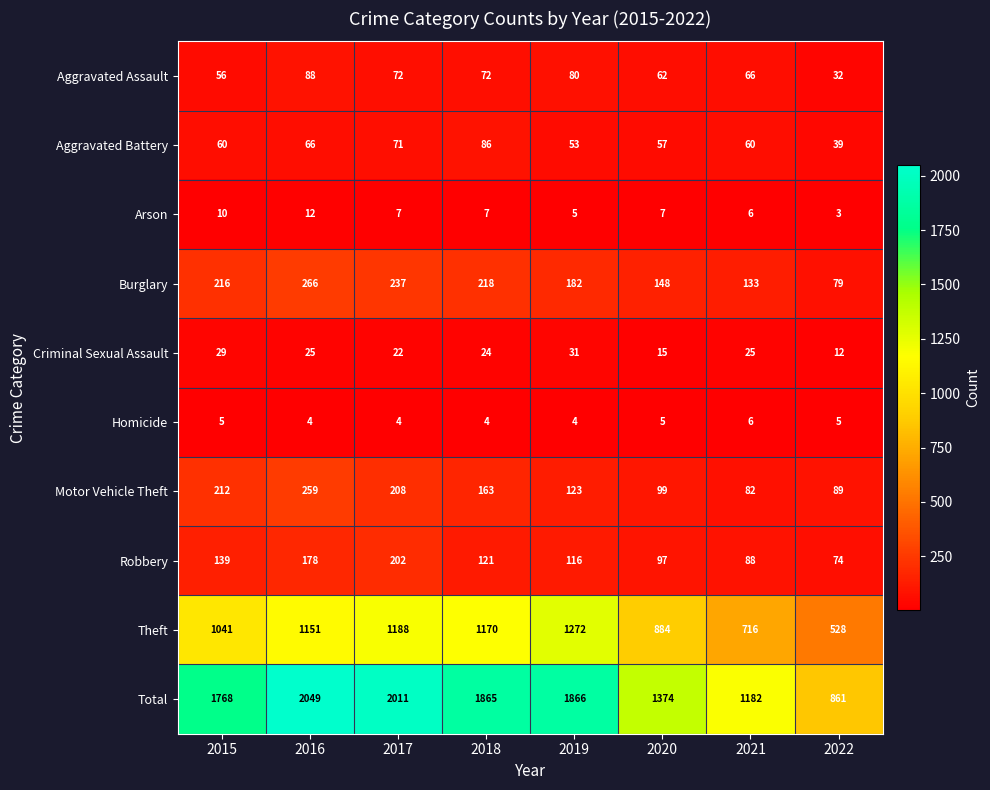

Which category has the highest value in the Burglary series?

2016